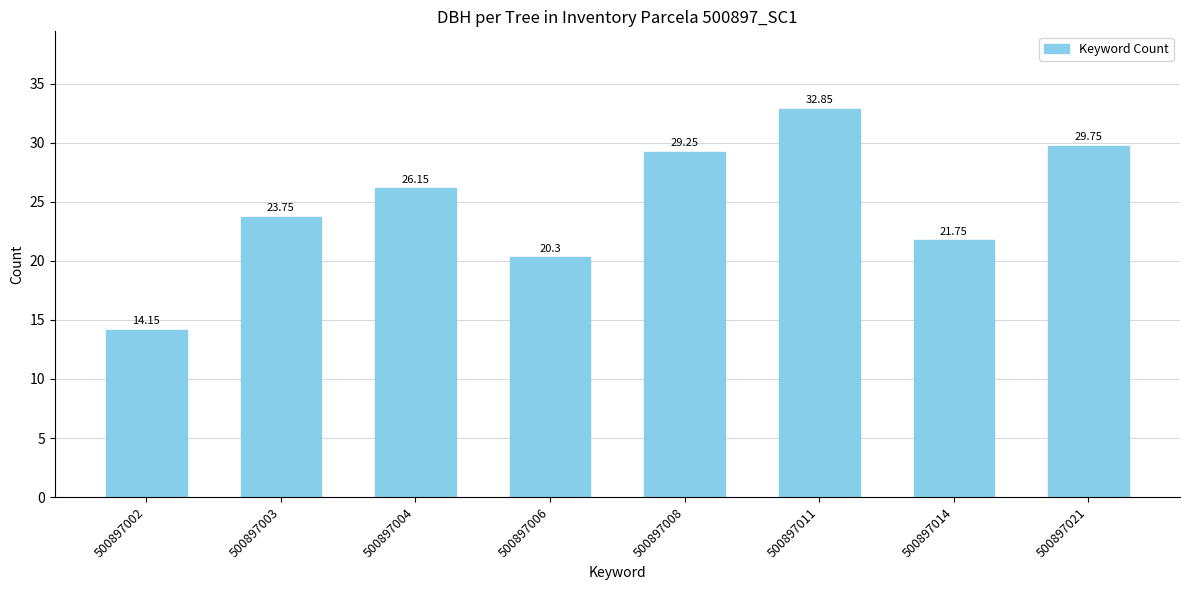

What is the sum of the values at 500897014 and 500897021?

51.5